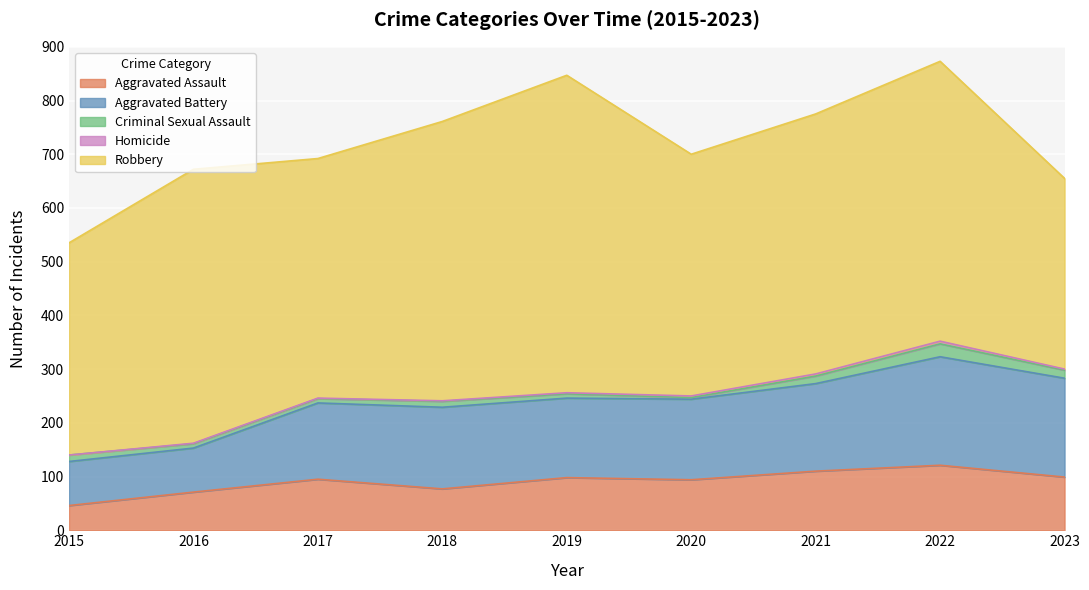

Rank the series at 2016 from lowest to highest value.

Homicide, Criminal Sexual Assault, Aggravated Assault, Aggravated Battery, Robbery